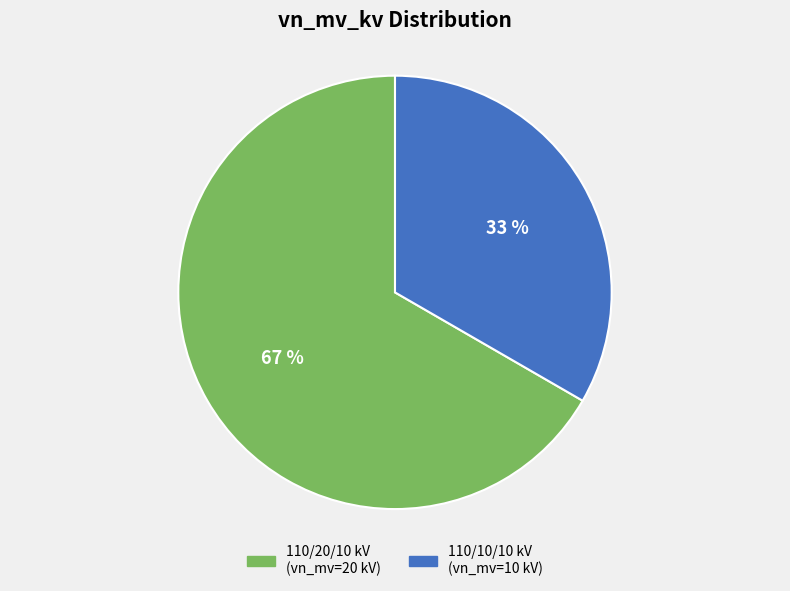

What is the ratio of the value at 110/20/10 kV (vn_mv=20 kV) to the value at 110/10/10 kV (vn_mv=10 kV)?

2.0